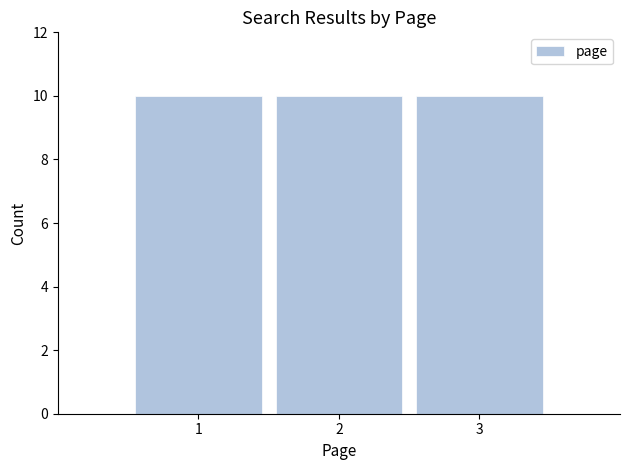

How tall is the bar that spans 1.5 to 2.5 on the x-axis? The values are not printed on the chart, so give them approximately, as read against the axis.

10